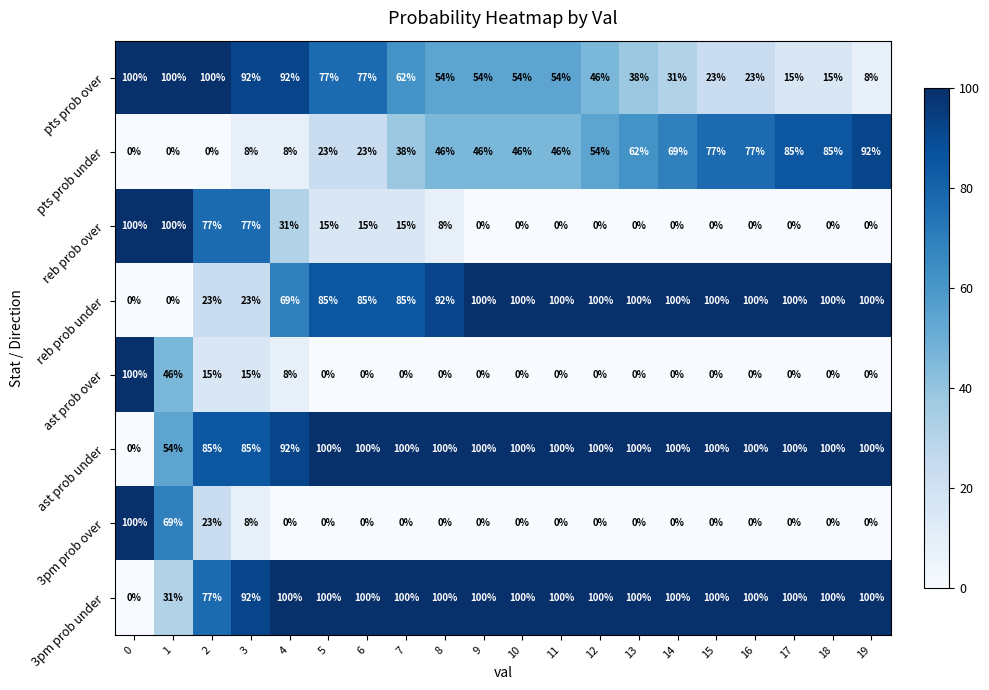

Is it true that pts prob under equals 65 at 8?

False